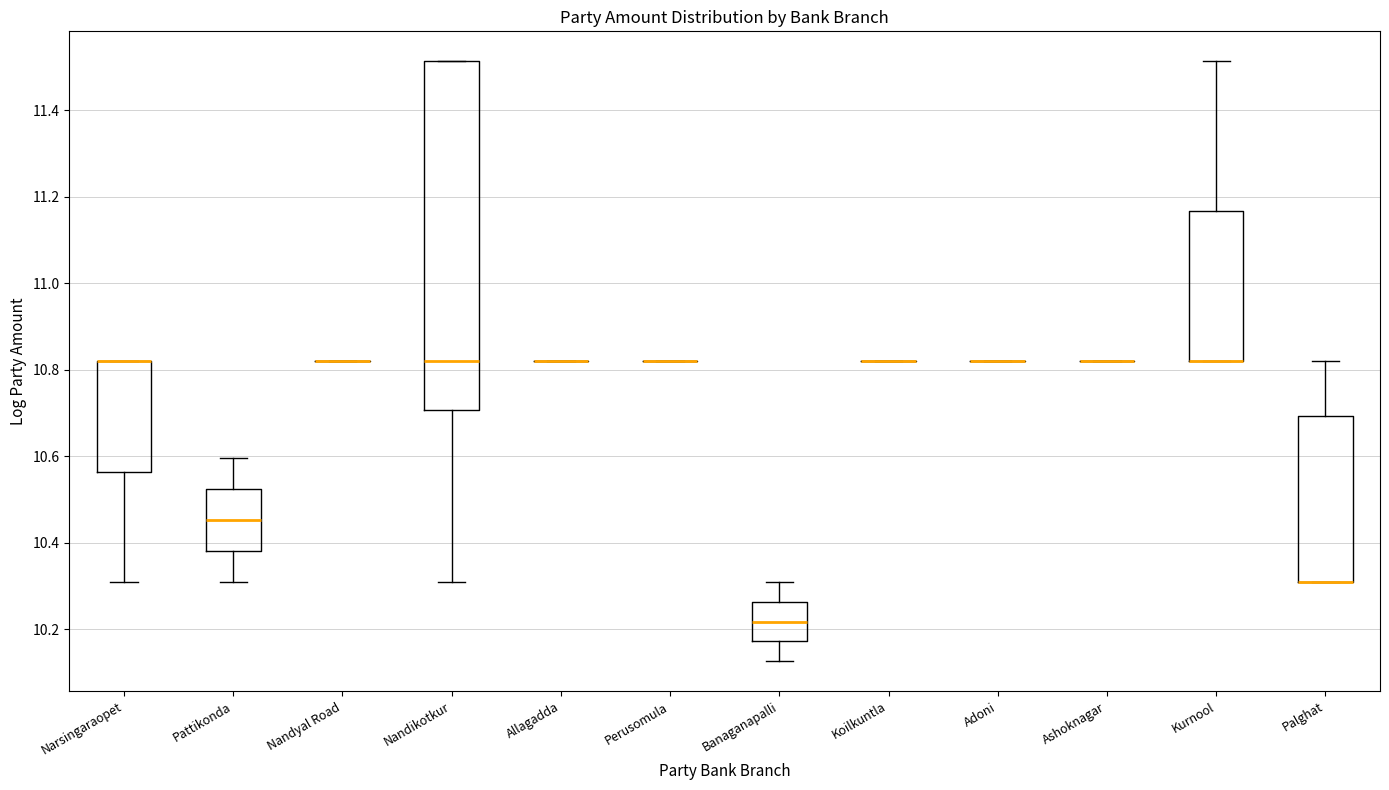

Which box is the tallest, from its lower edge to its upper edge?

Nandikotkur